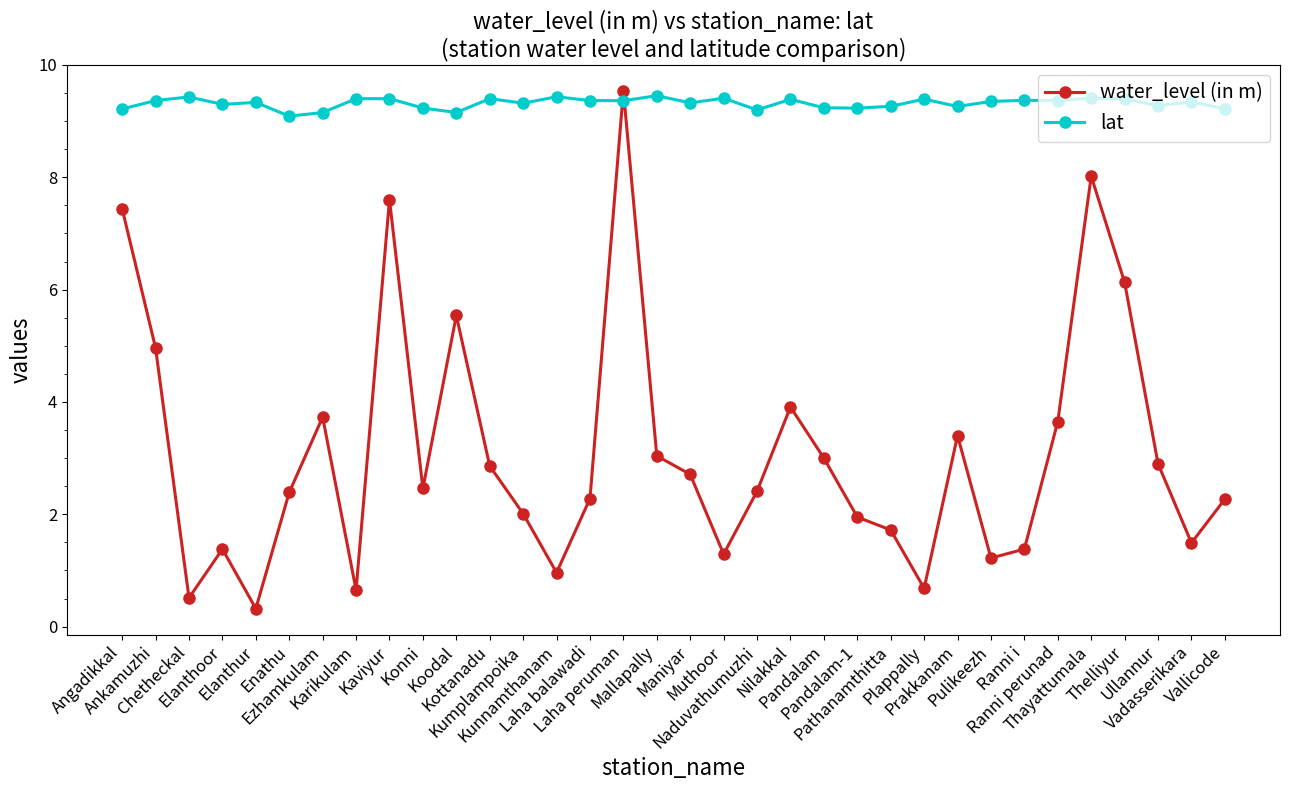

Where do lat and water_level (in m) first cross each other?

Laha balawadi and Laha peruman